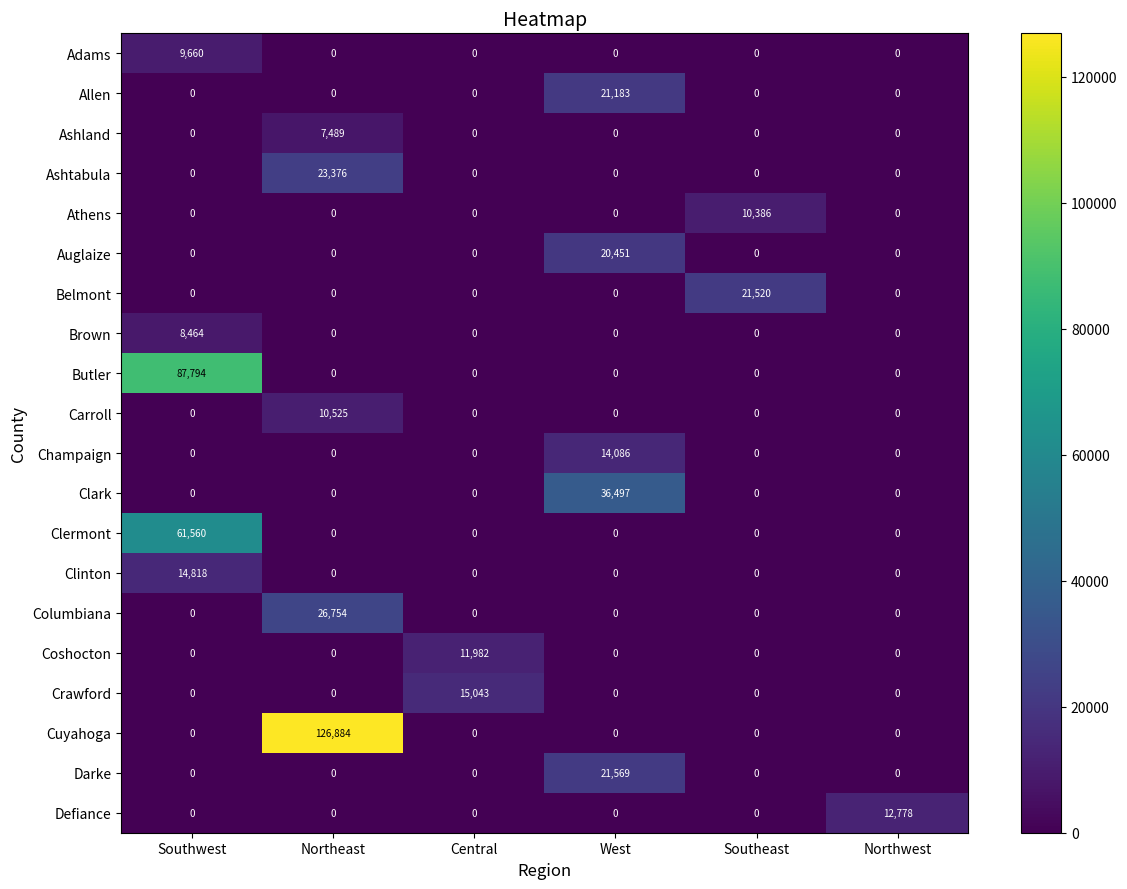

How many data points does each series have?

6